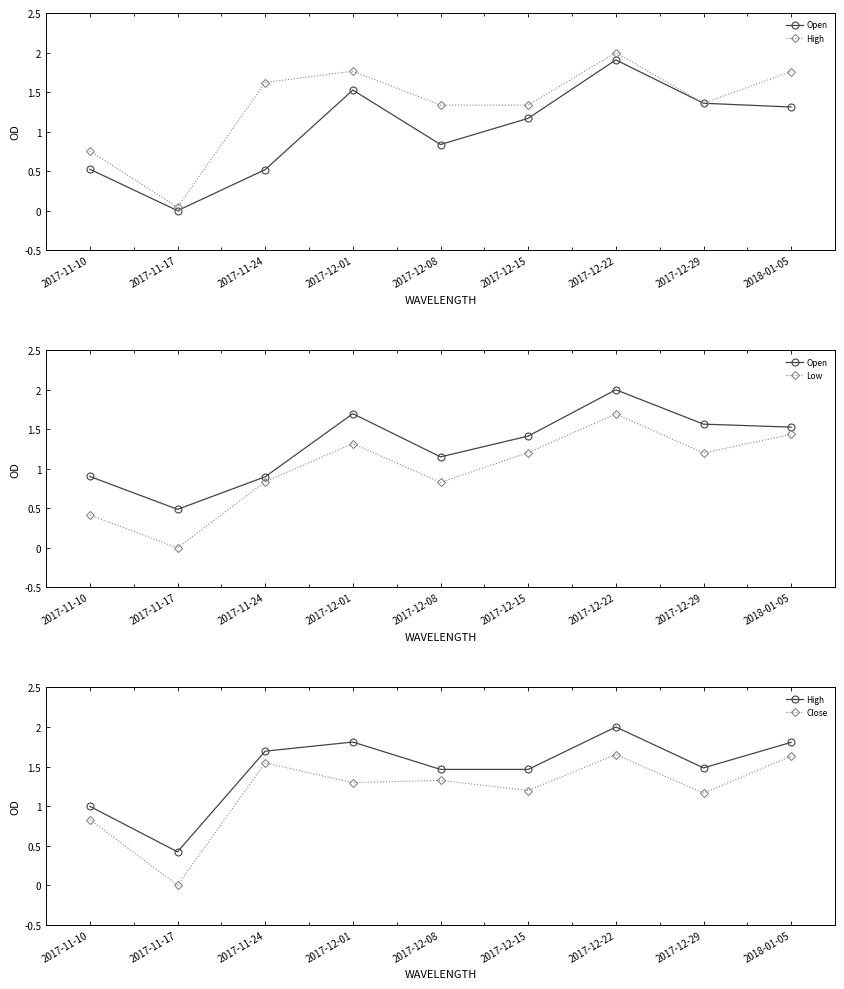

How many data points does each series have?

9